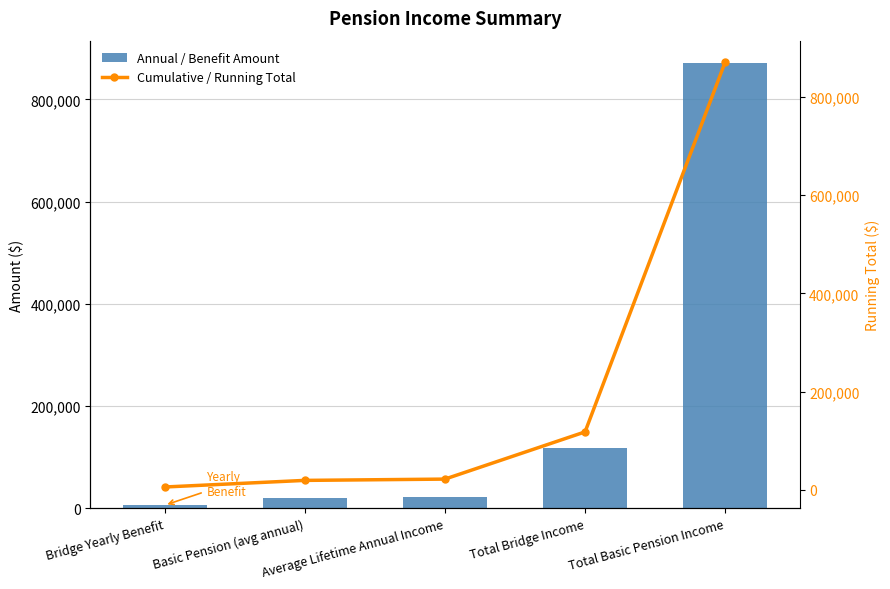

How many categories are shown in the chart?

5